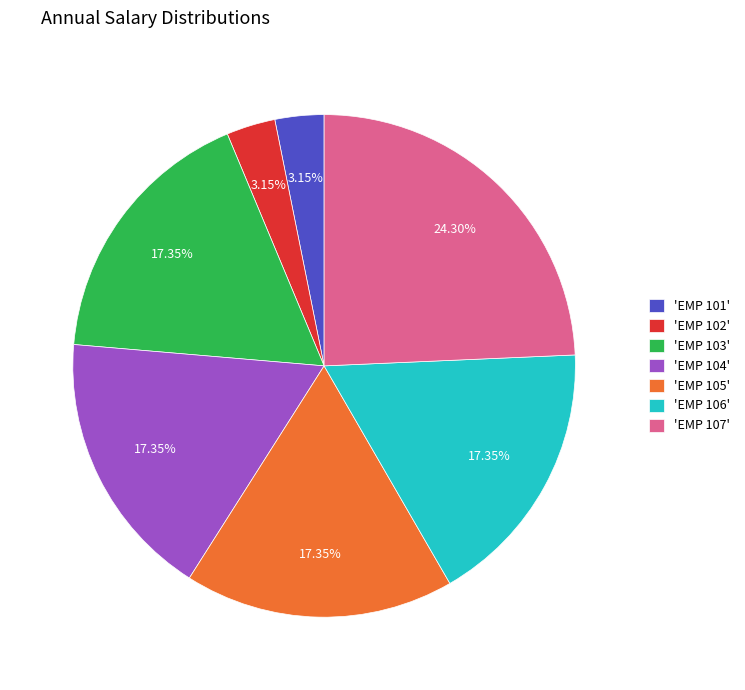

Combined, do 'EMP 102' and 'EMP 103' account for over 50%?

No